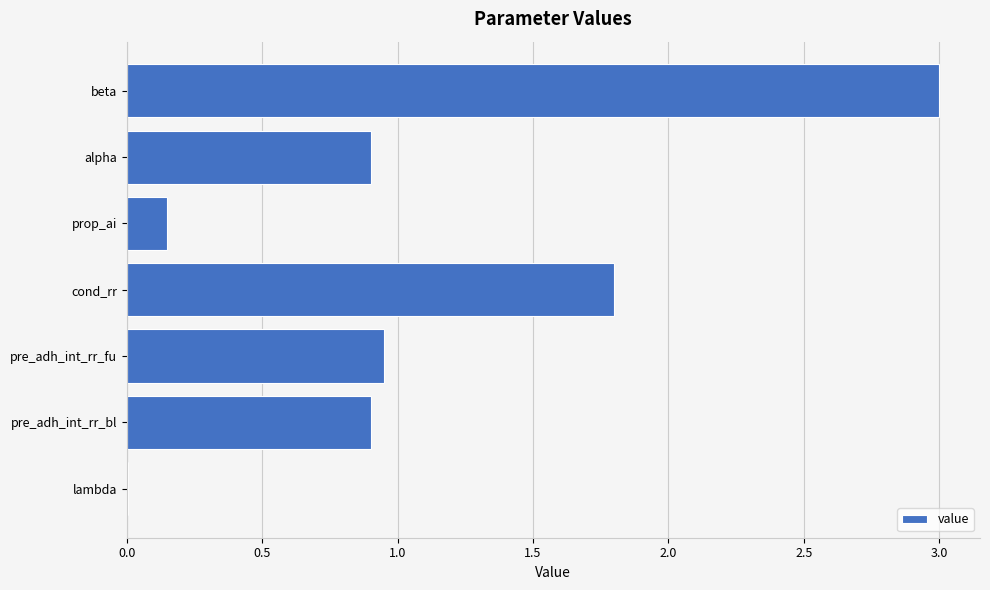

What is the sum of all values?

7.7